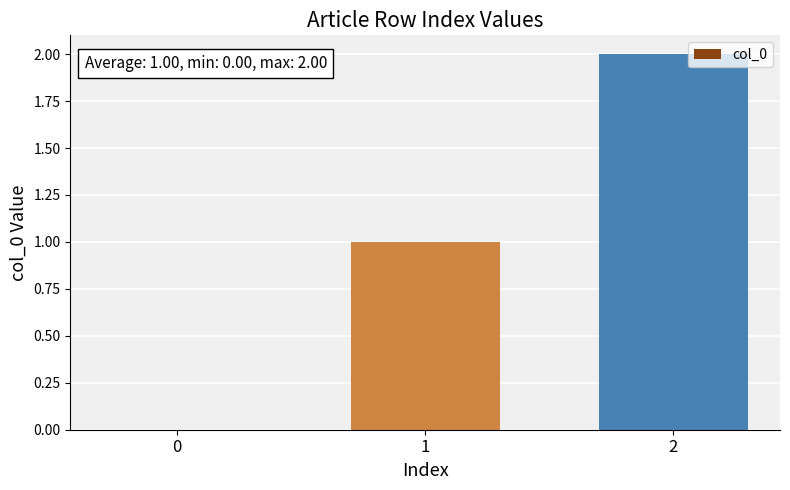

Which has a higher value, 2 or 0?

2